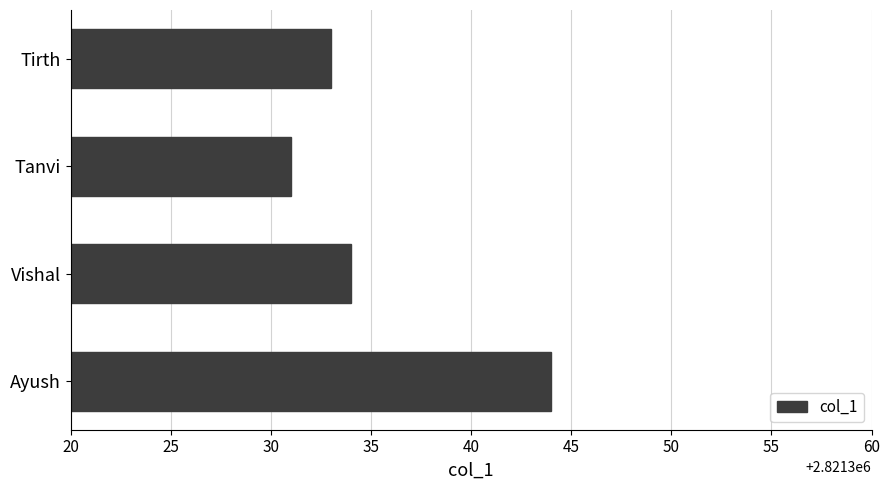

At which label is the value closest to 2821337?

Vishal